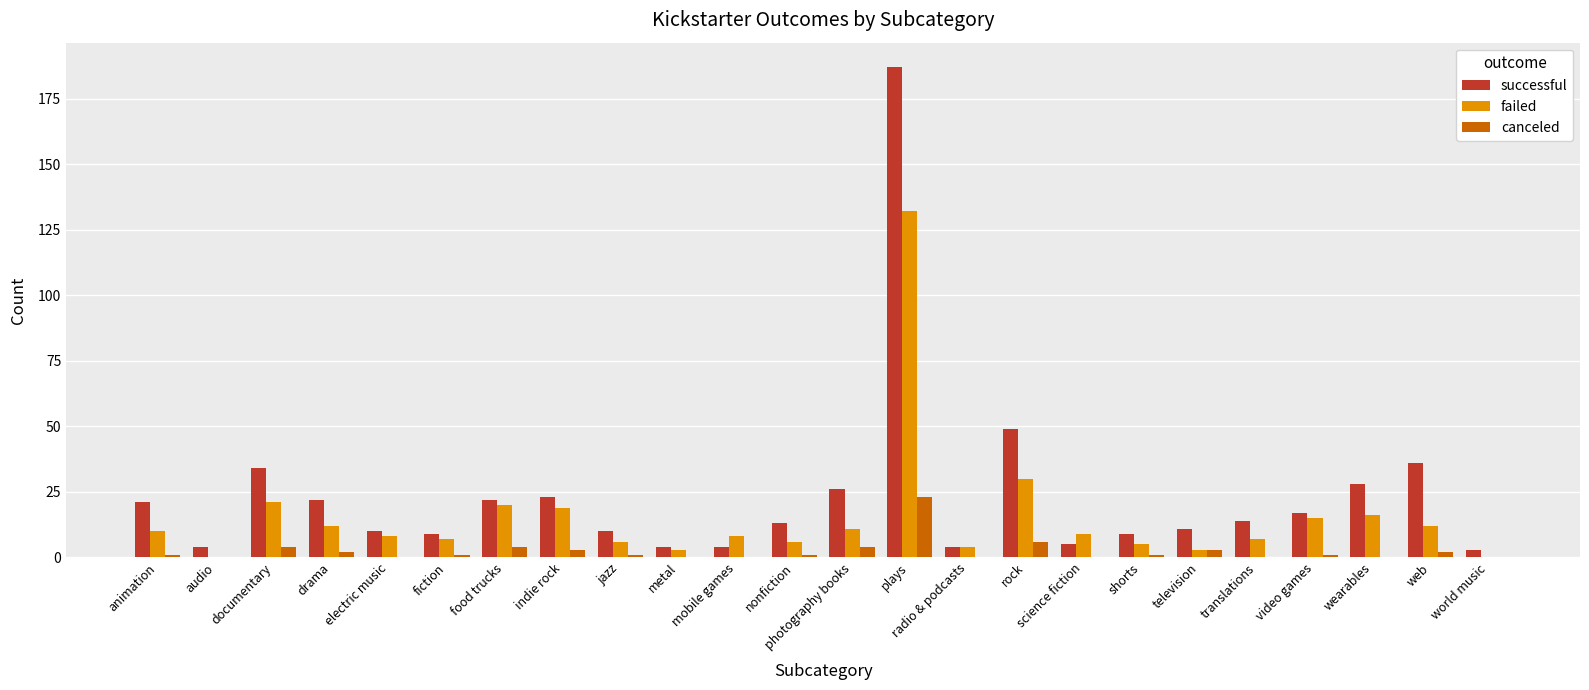

Is the value of failed at documentary greater than the value of successful at mobile games?

Yes